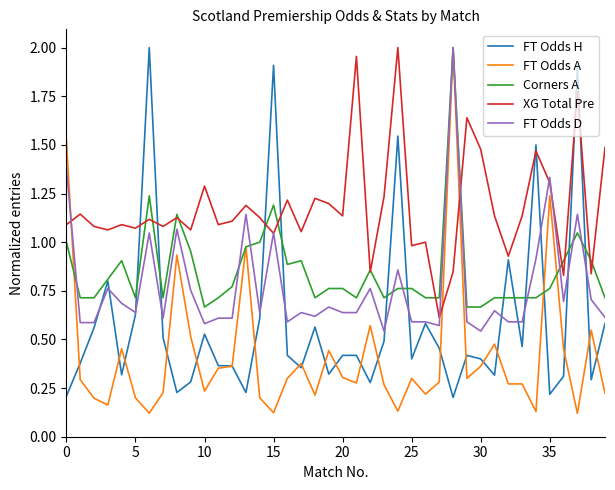

Which series has the largest total across all categories?

XG Total Pre